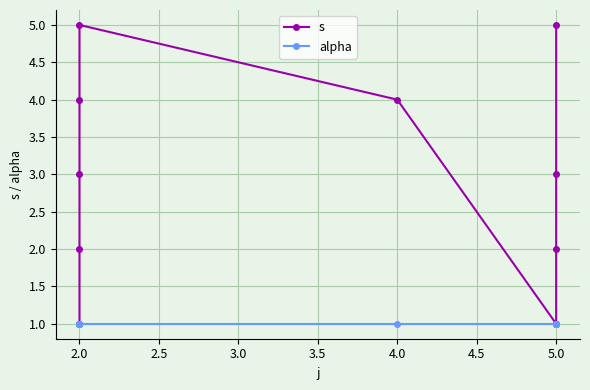

How many categories are shown in the chart?

10